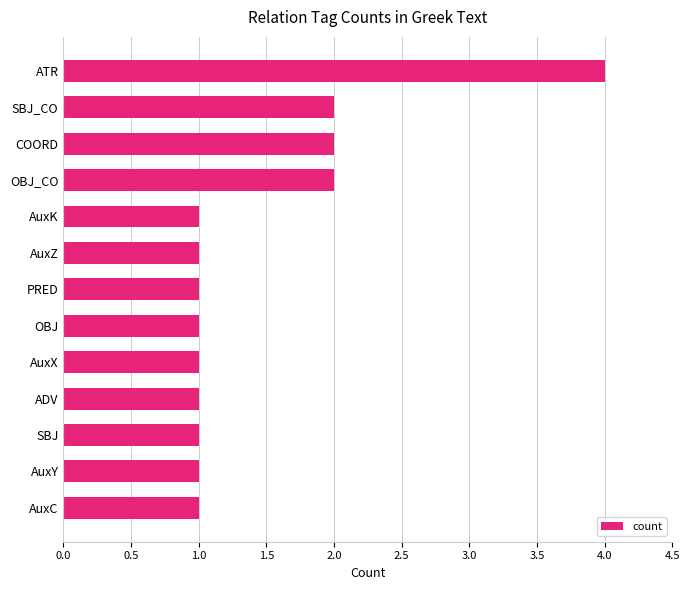

Approximately how many times larger is the value at AuxK compared to AuxY?

1.0